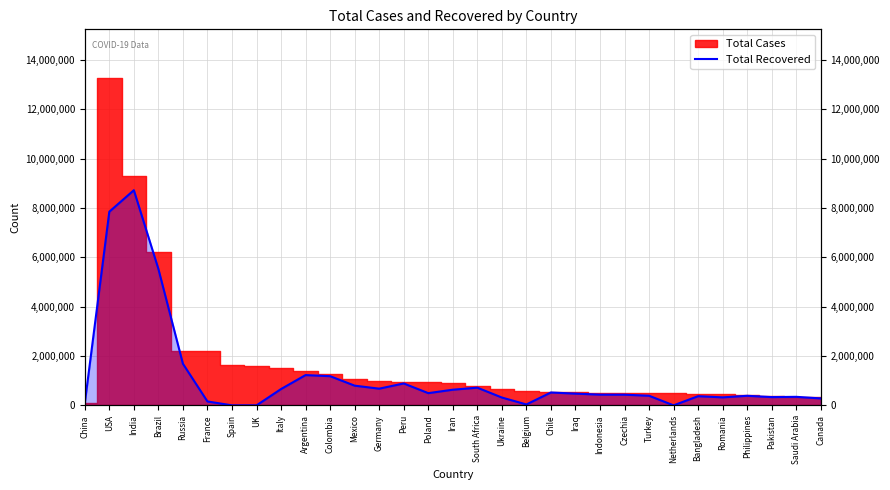

What is the label of the 13th point from the left?

Germany